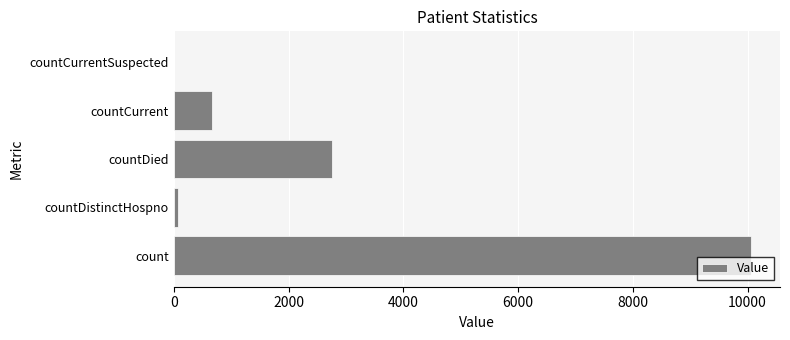

What is the average value?

2712